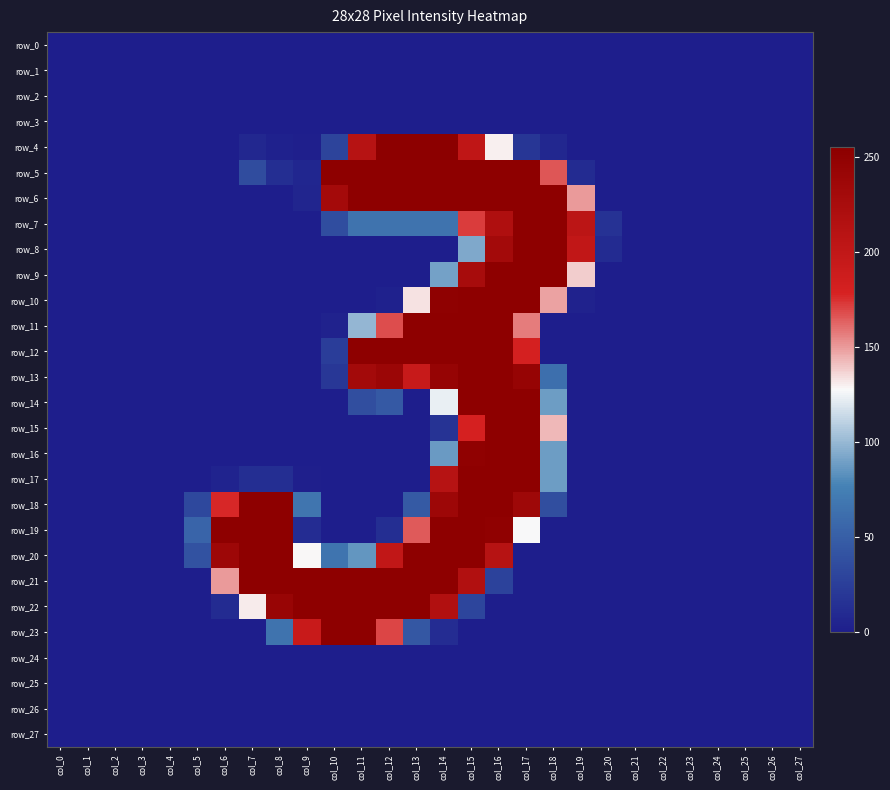

The value of row_8 at col_4 is 0. True or false?

True